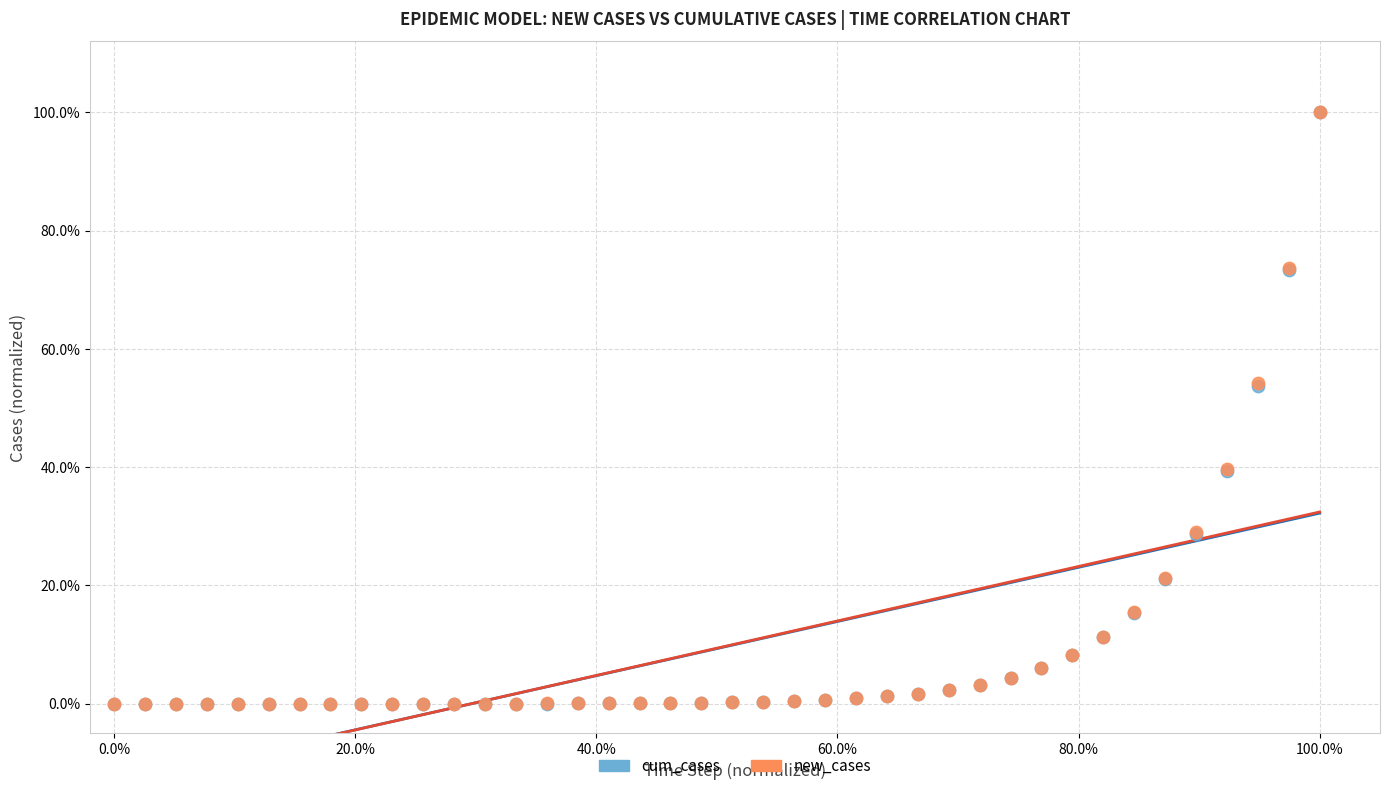

What are all the series names shown in the legend?

cum_cases, new_cases